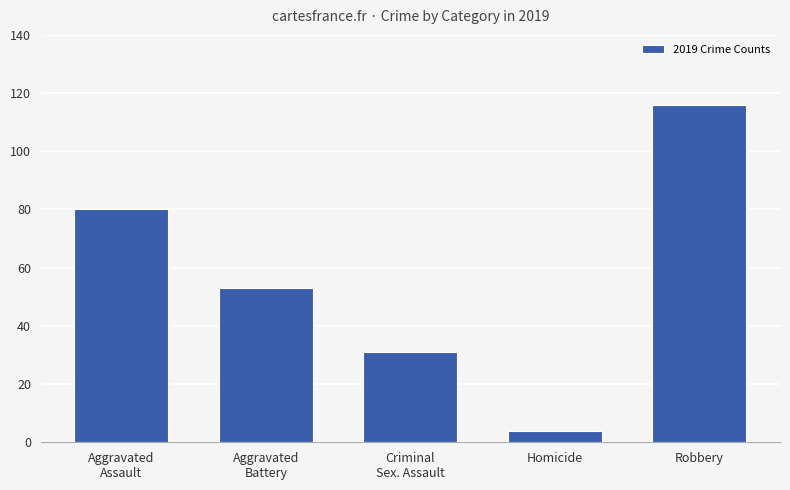

Reading right to left, extract all data points from this chart.

Robbery=116	Homicide=4	Criminal
Sex. Assault=31	Aggravated
Battery=53	Aggravated
Assault=80